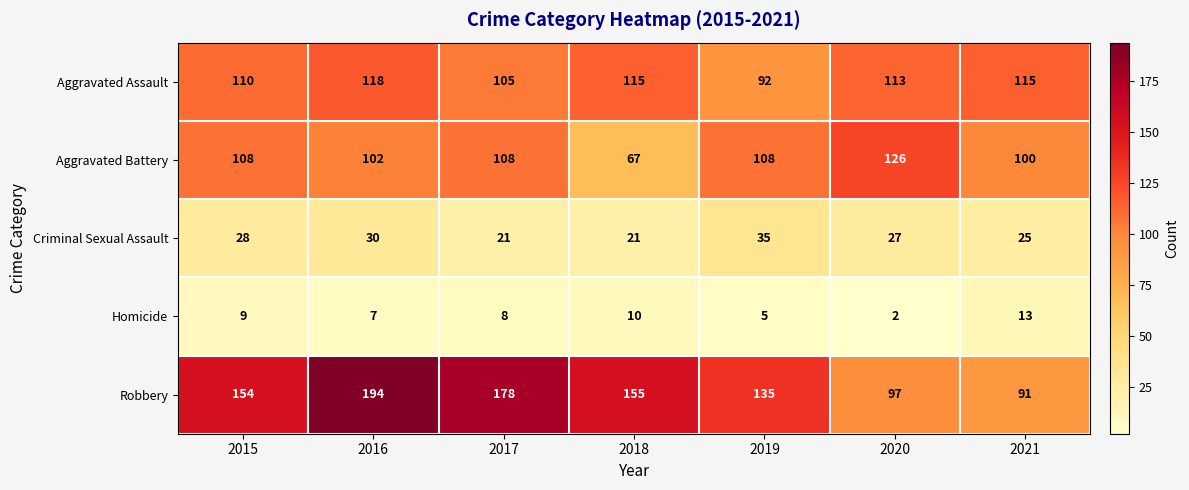

Which category has the highest value across all series?

2016